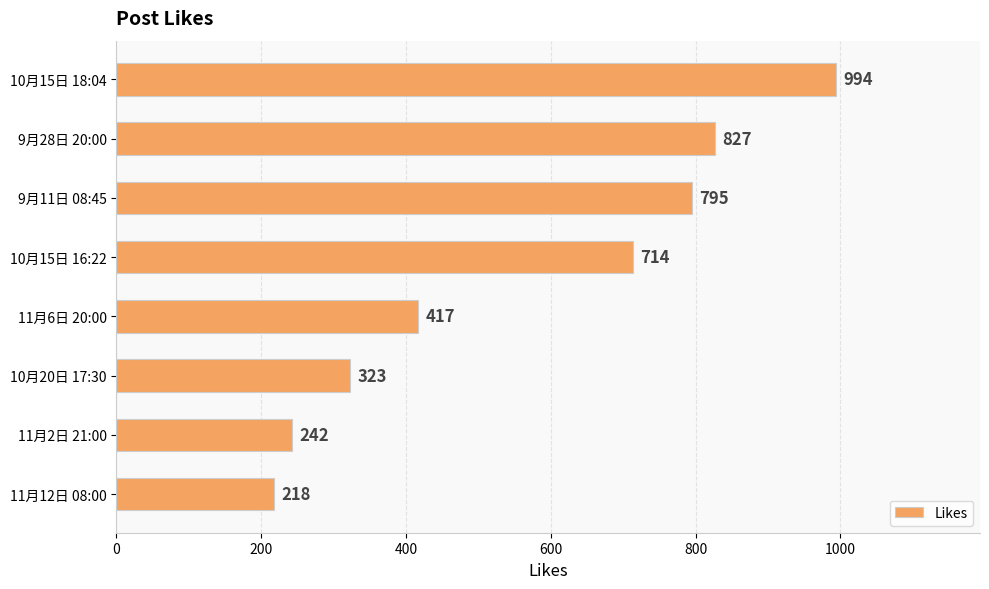

What is the average value?

566